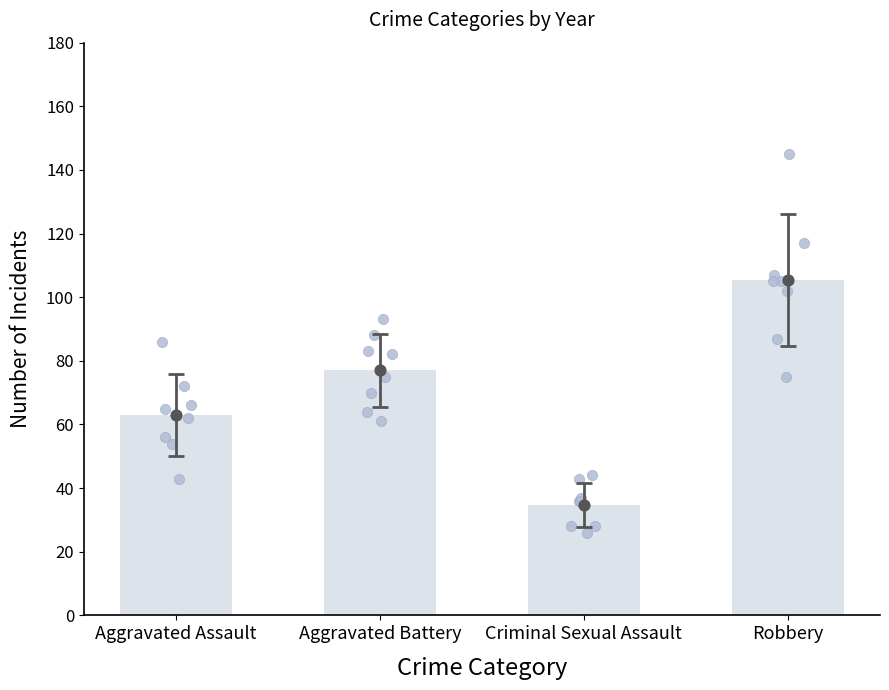

At how many categories does at least one series exceed 120?

1